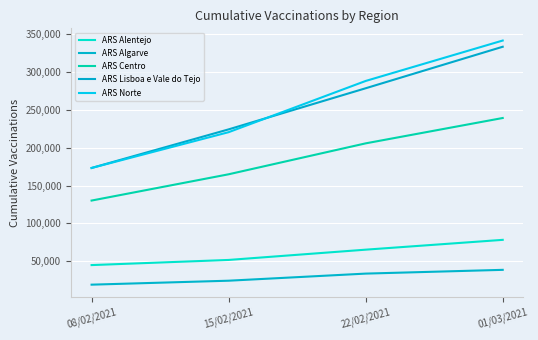

Is it true that ARS Algarve equals 14148 at 15/02/2021?

False